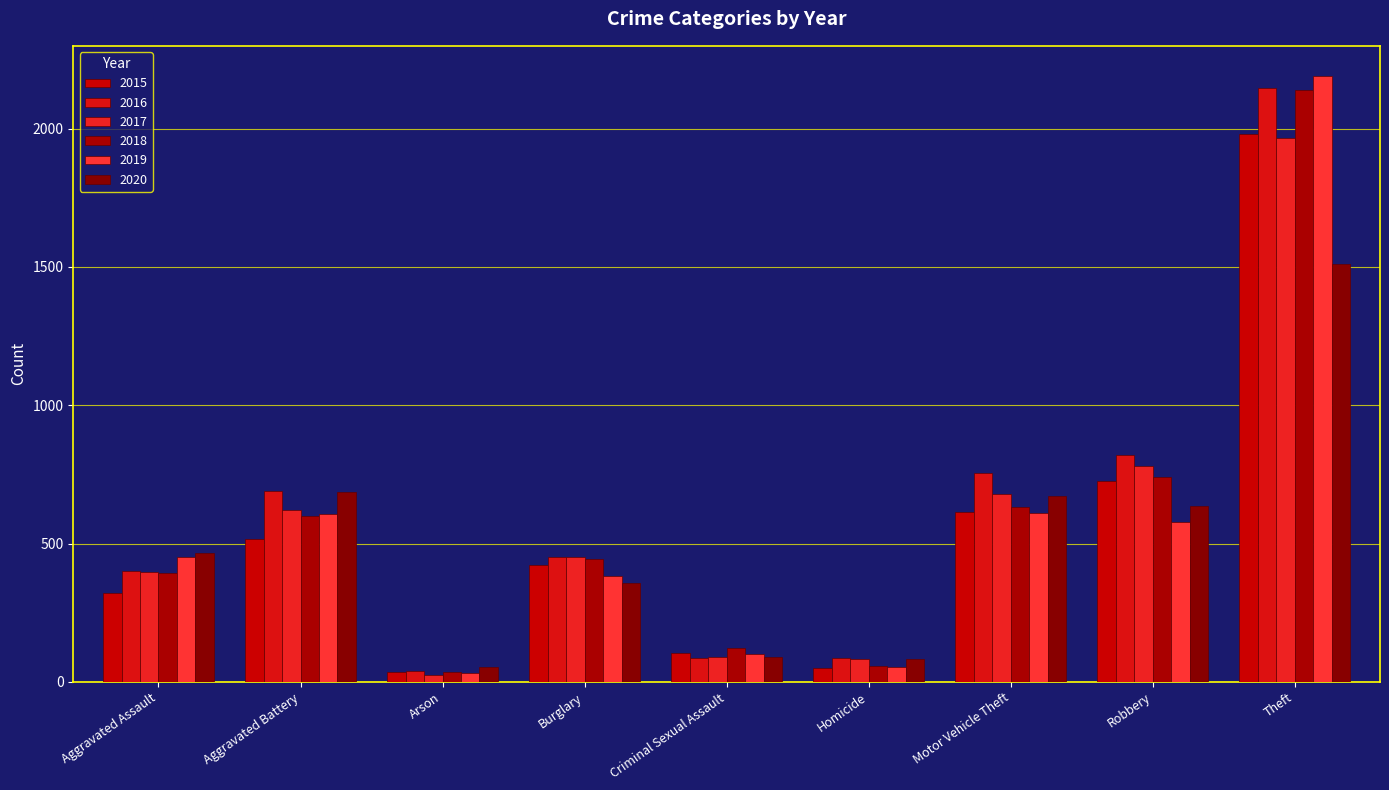

What is the label of the 3rd bar from the left?

Arson